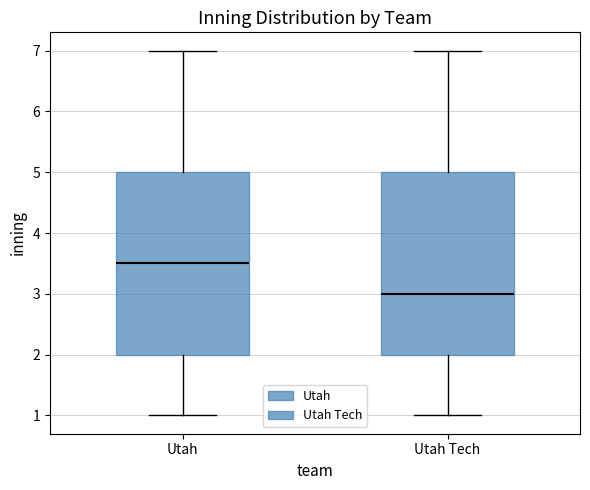

Reading left to right, read every box against the y-axis: the position of its median line, the range the box covers, and the ends of its whiskers. The values are not printed on the chart, so give them approximately, as read against the axis.

Utah: median 3.5, box 2.0 to 5.0, whiskers 1.0 to 7.0
Utah Tech: median 3.0, box 2.0 to 5.0, whiskers 1.0 to 7.0